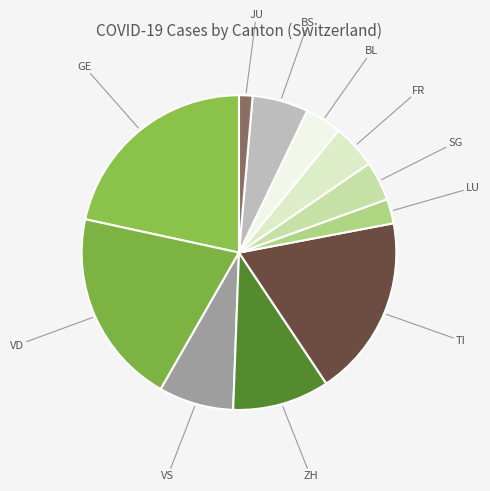

How many slices are in this pie chart?

11